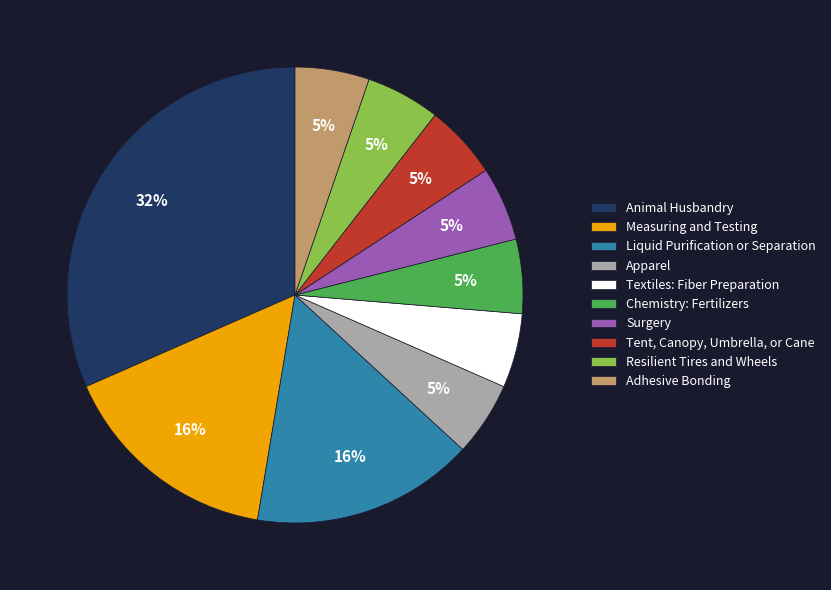

Count the number of slices in the pie.

10